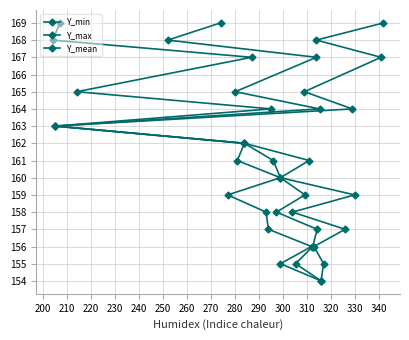

Which category has the highest value in the Y_mean series?

330